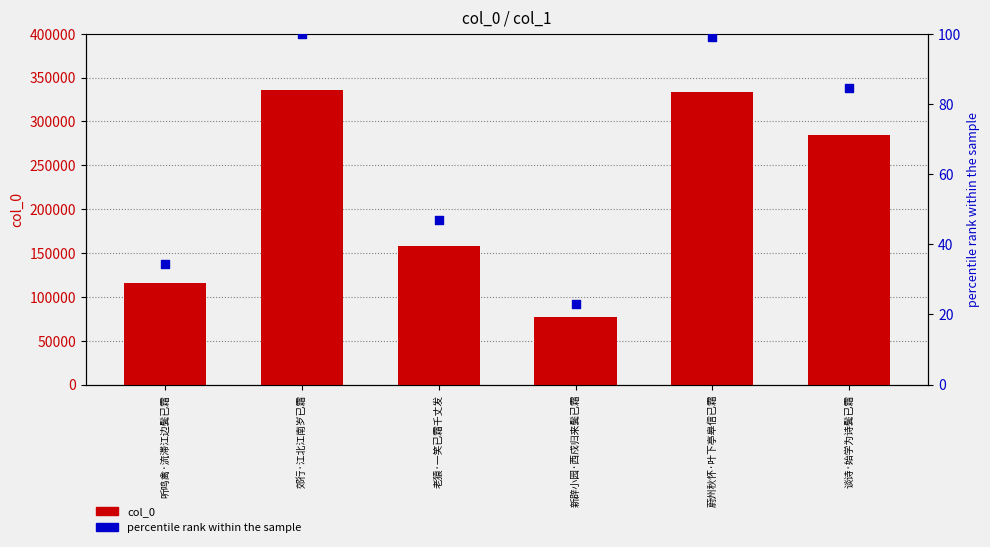

What are all the series names shown in the legend?

col_0, percentile rank